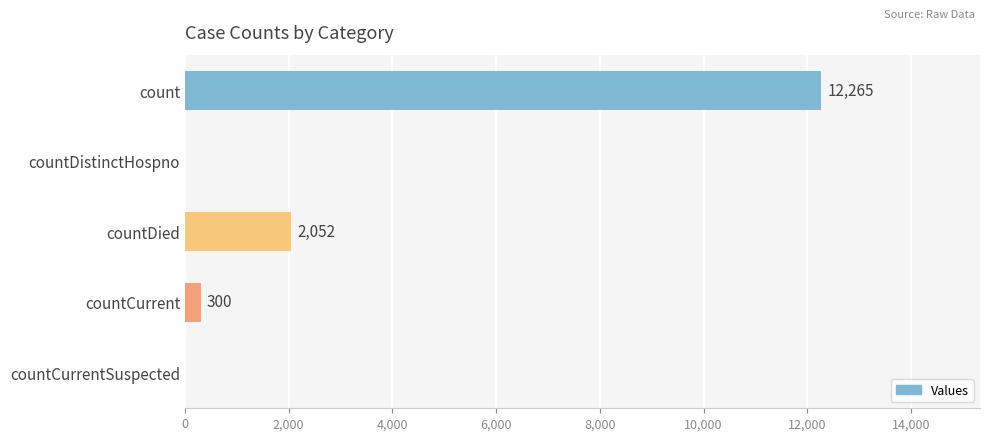

What is the sum of all values?

14617